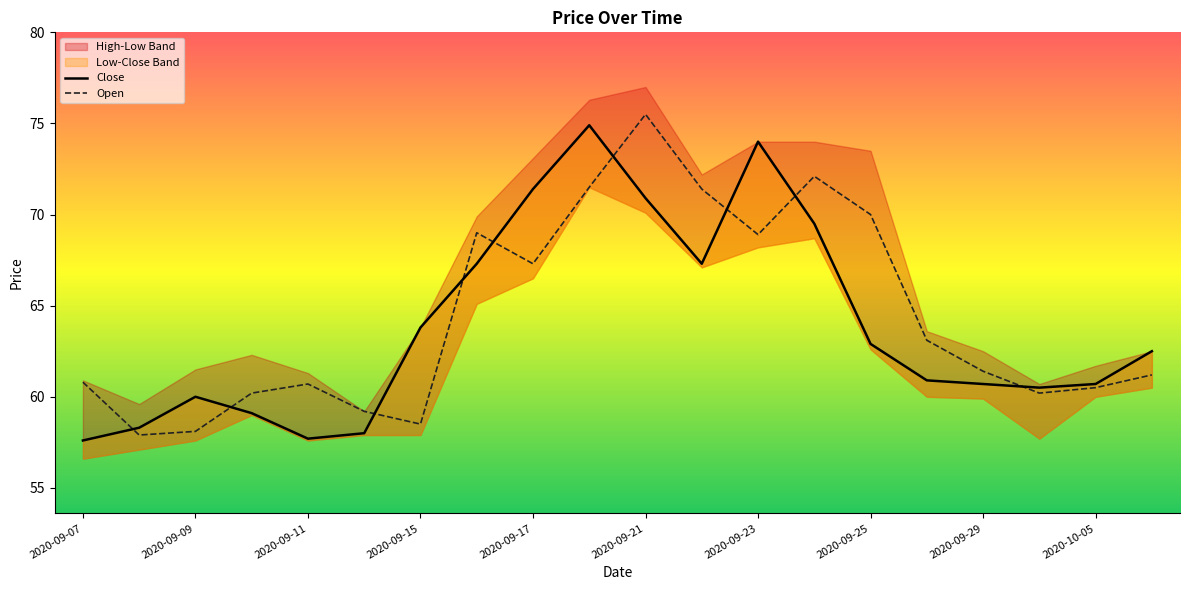

The value of Open at 2020-09-11 is 96.6. True or false?

False